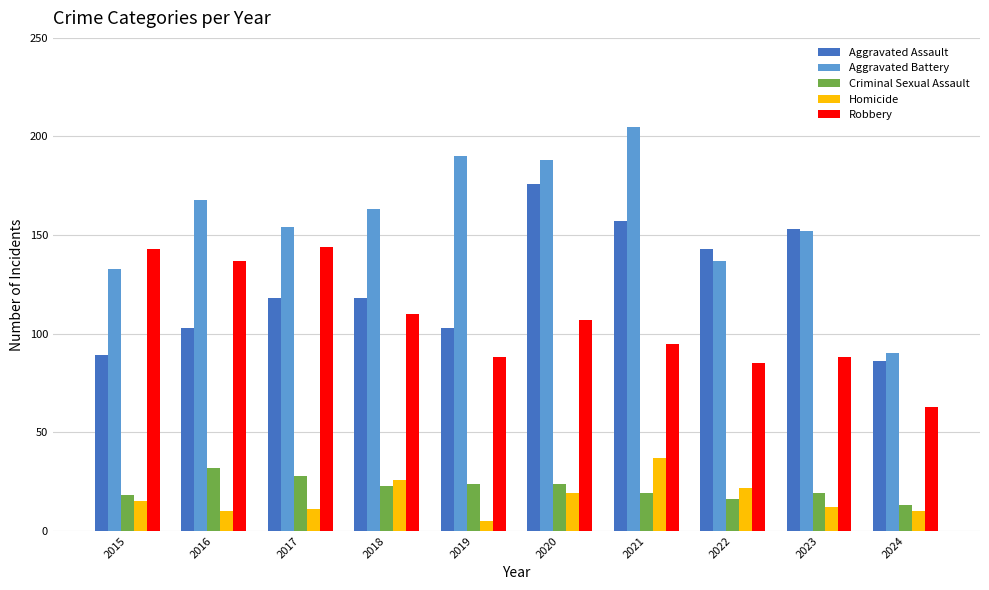

What is the difference between the second highest and minimum values in the Criminal Sexual Assault series?

15